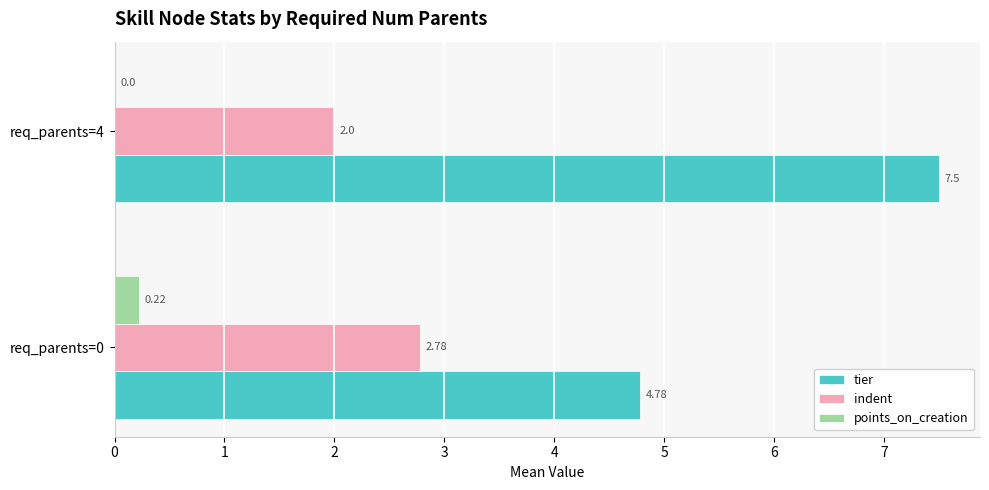

How many data points in tier are above 7?

1